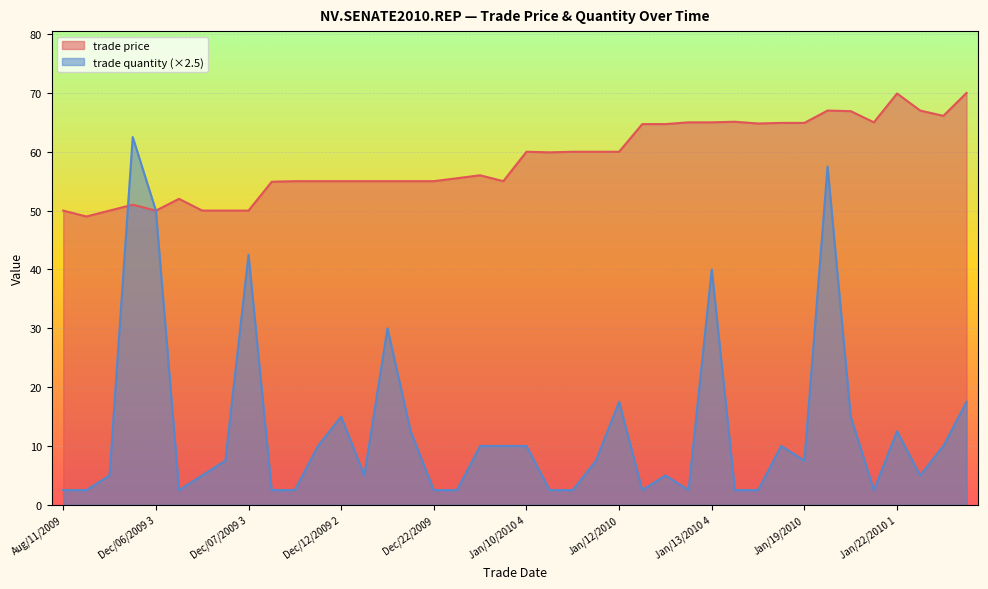

Does the chart display data point markers on the line(s)?

No